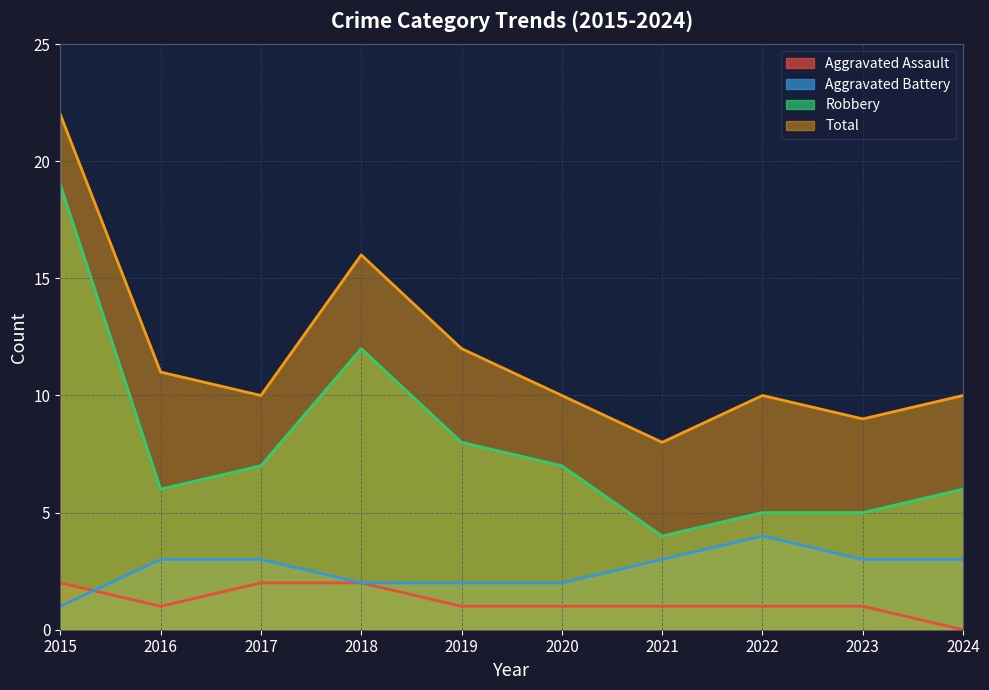

At which category is the sum across all series the highest?

2015